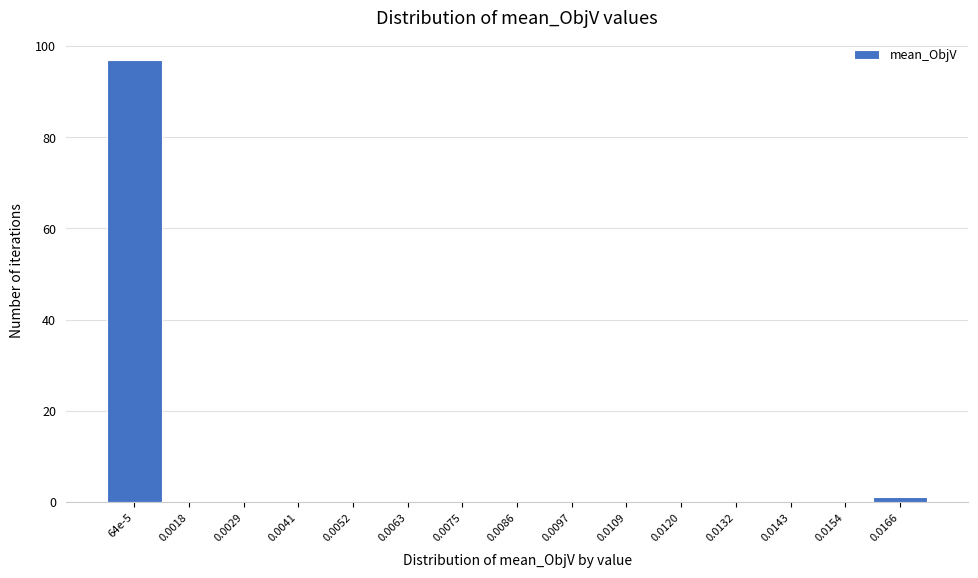

Reading left to right, transcribe all the data shown in this chart.

64e-5=97	0.0018=0	0.0029=0	0.0041=0	0.0052=0	0.0063=0	0.0075=0	0.0086=0	0.0097=0	0.0109=0	0.0120=0	0.0132=0	0.0143=0	0.0154=0	0.0166=1